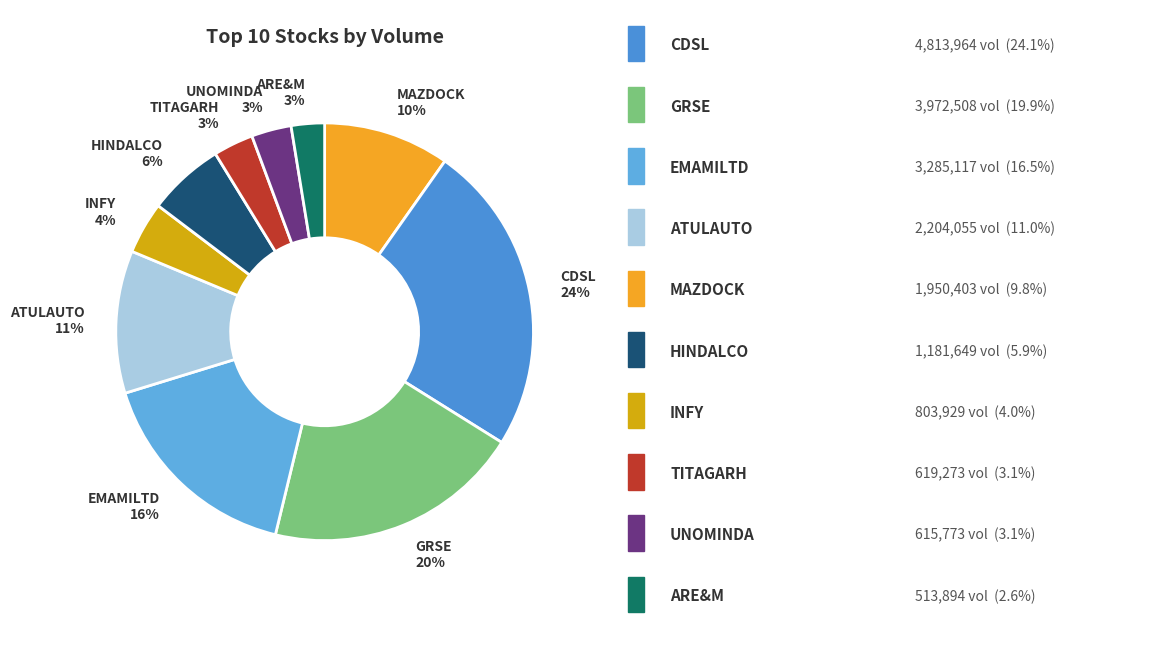

The GRSE slice represents 8% of the pie. True or false?

False